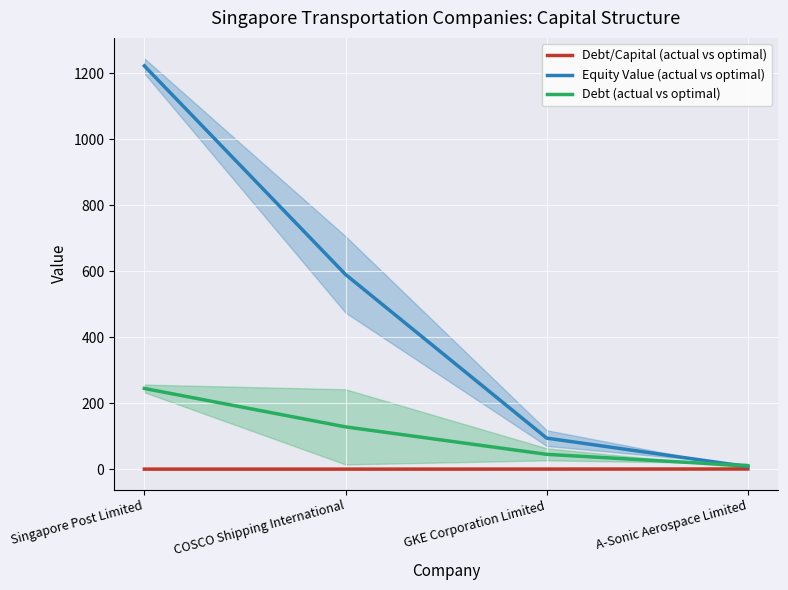

Which has a higher value, COSCO Shipping International or GKE Corporation Limited?

GKE Corporation Limited